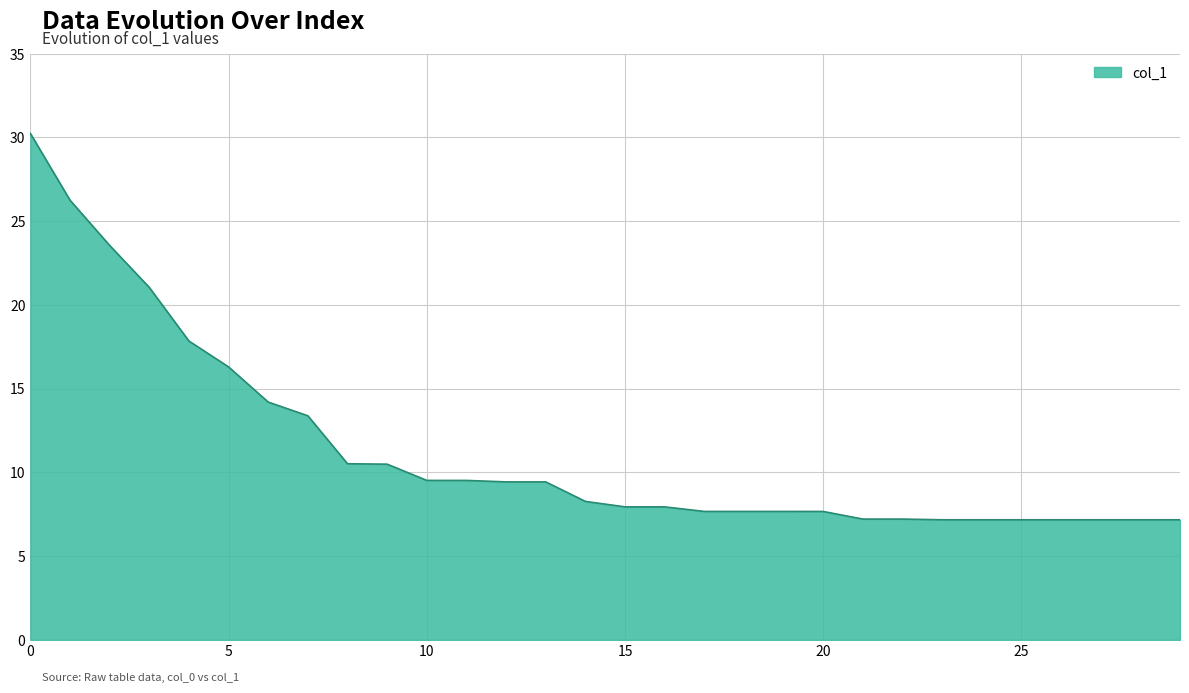

What is the minimum value shown in the chart?

7.2